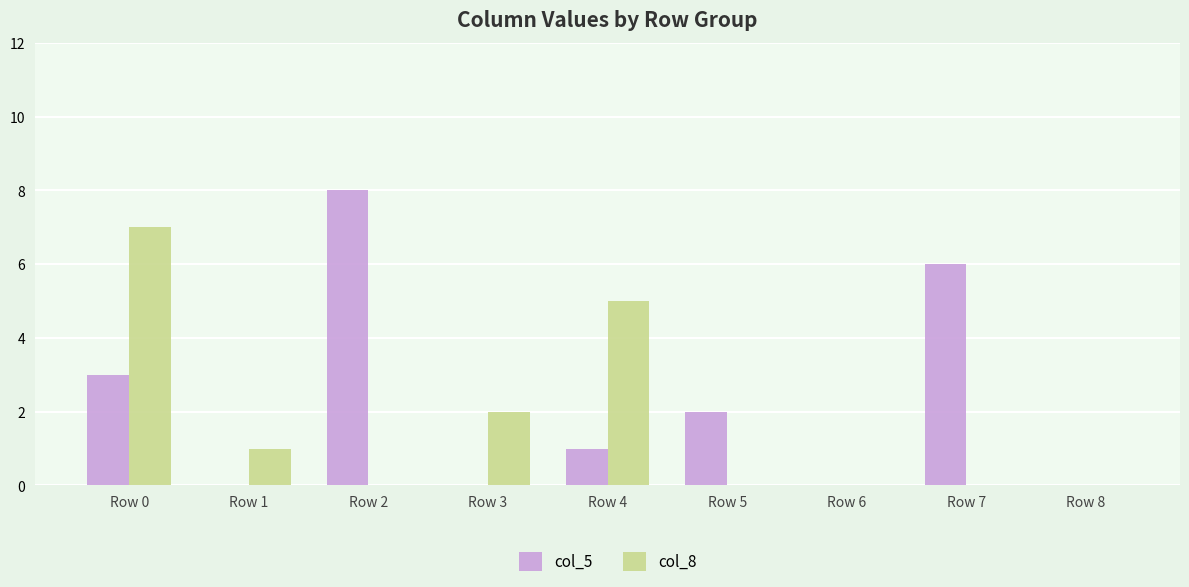

What is the total value across all series at Row 0?

10